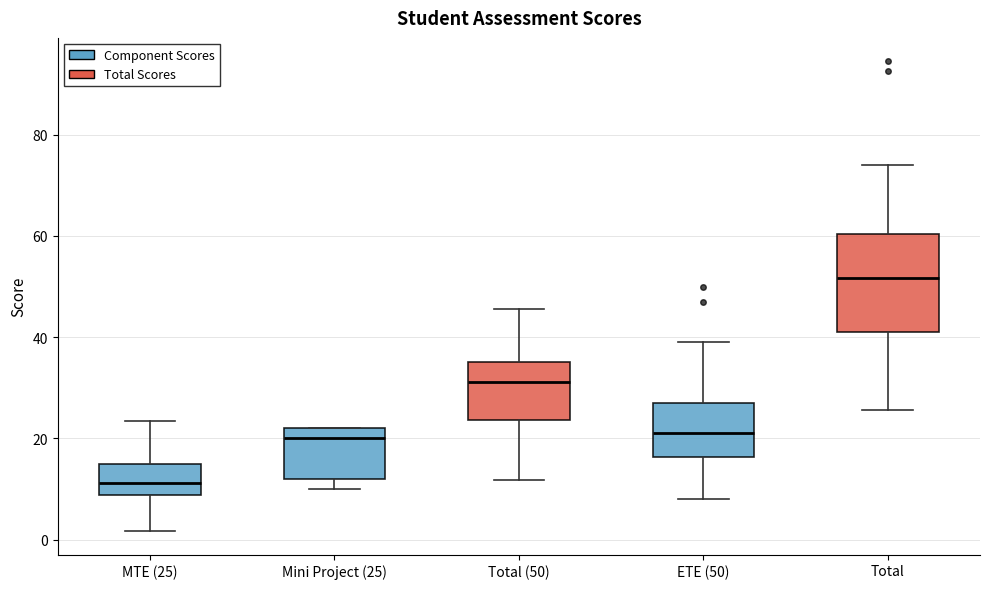

Where does the upper whisker of the box for Total end on the y-axis? The values are not printed on the chart, so give them approximately, as read against the axis.

74